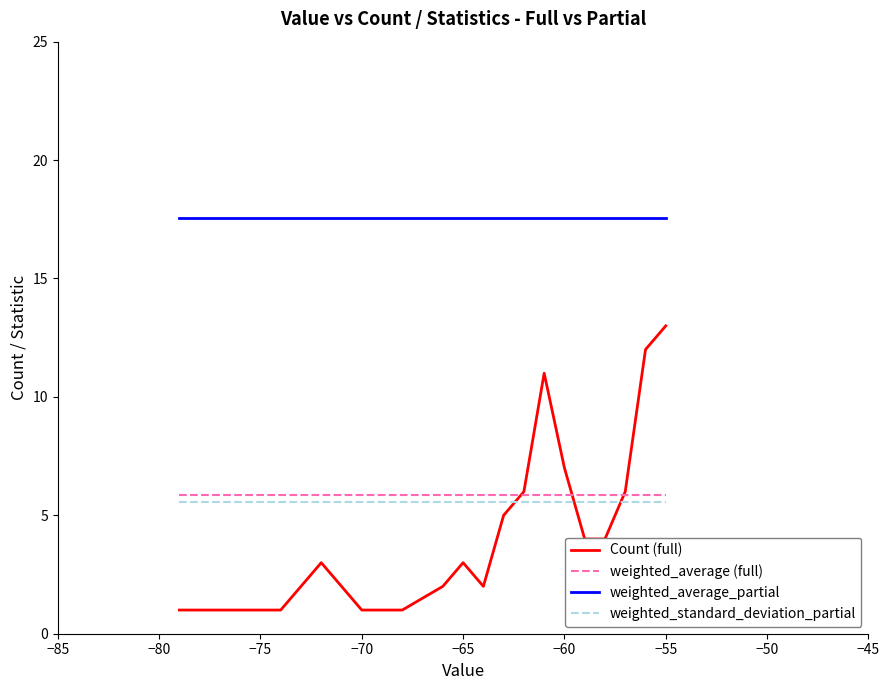

List the series in order of their peak value, highest first.

weighted_average_partial, Count (full), weighted_average (full), weighted_standard_deviation_partial